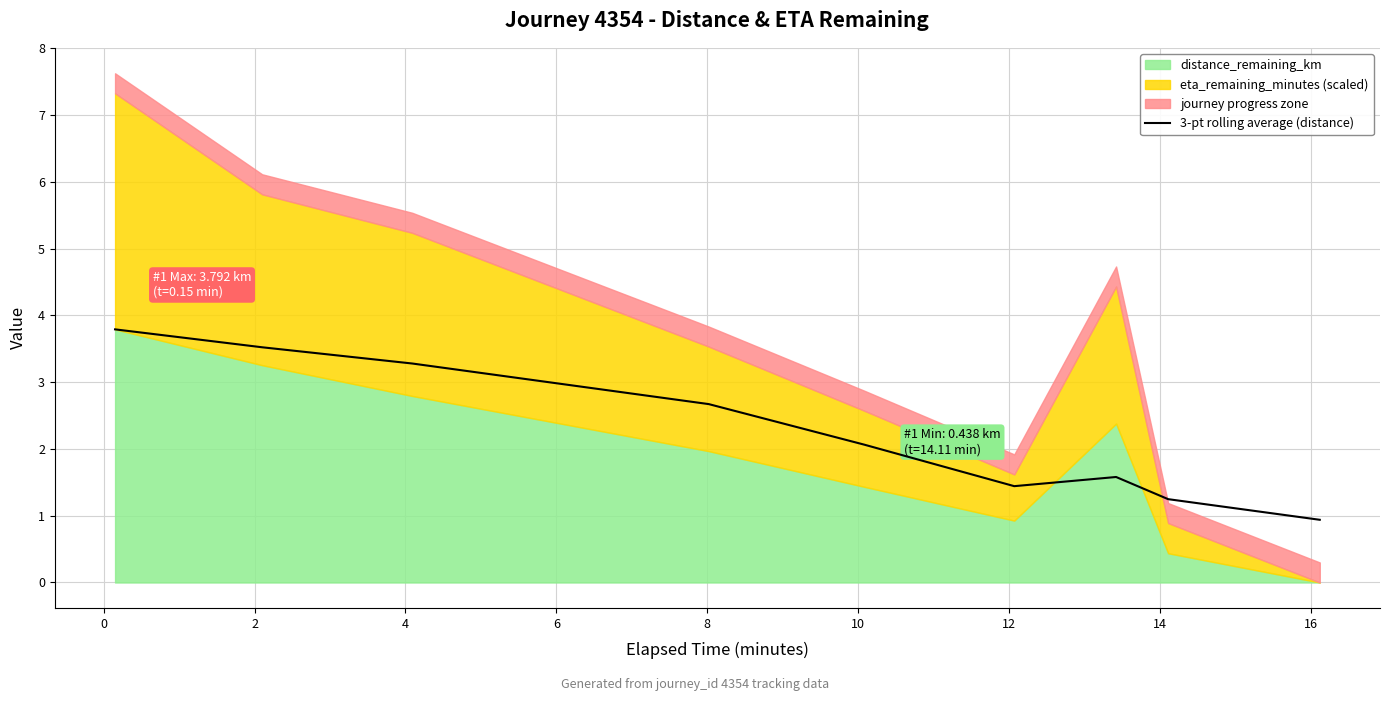

Reading left to right, extract all data points from this chart.

3.8	3.5	3.3	2.7	2.1	1.4	1.6	1.2	0.9